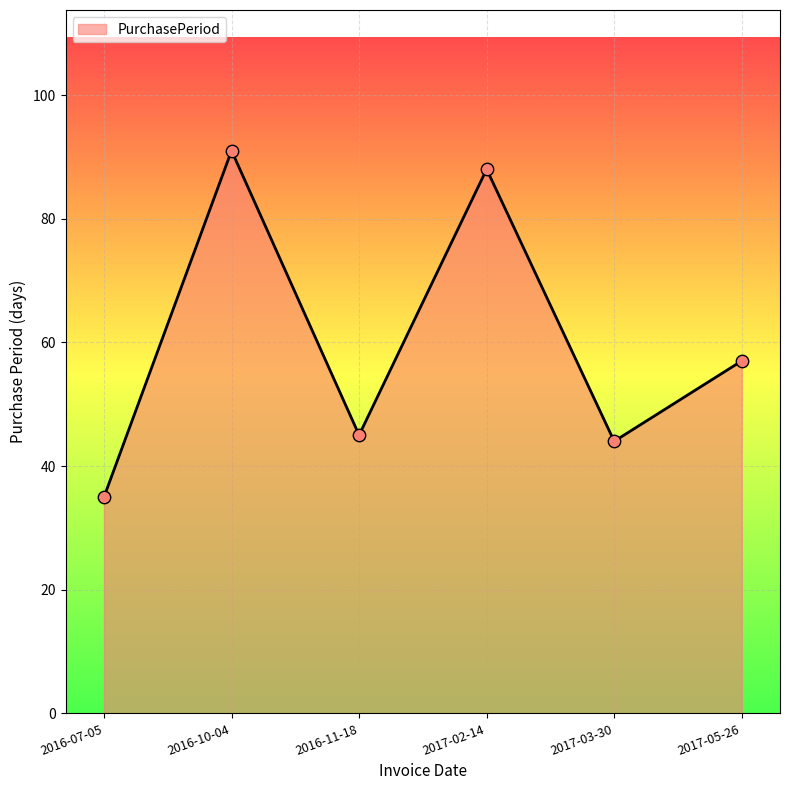

Approximately how many times larger is the value at 2017-03-30 compared to 2017-05-26?

0.8